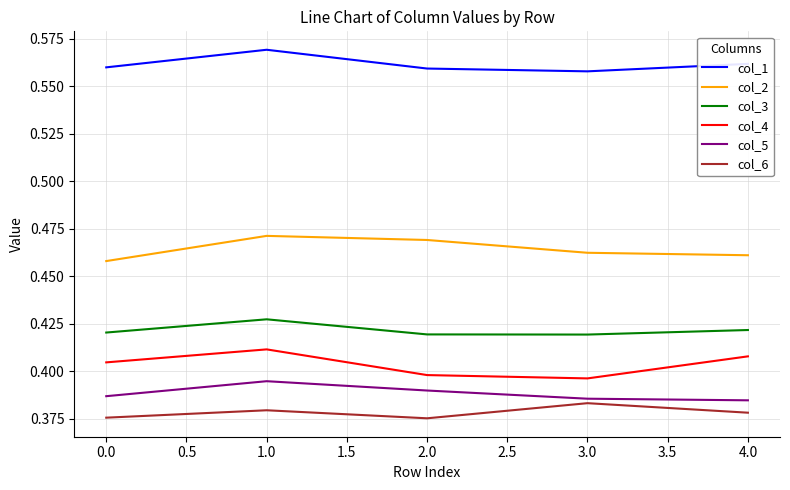

Is it true that col_6 equals 0.7 at 0.0?

False